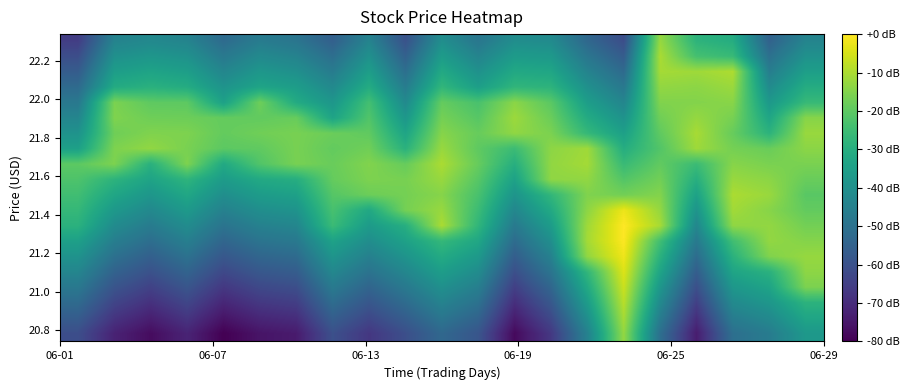

How many distinct data groups are displayed?

20